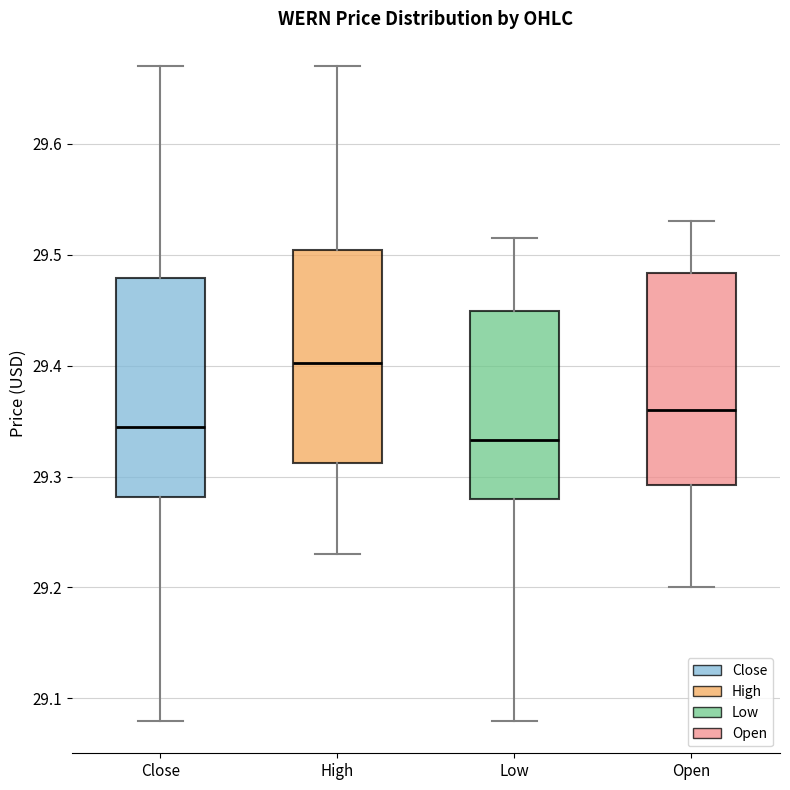

Which box's median line is the lowest?

Low